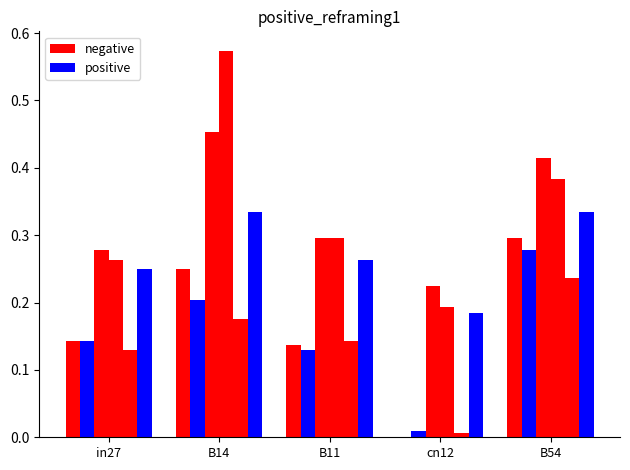

Are the bars horizontal?

No